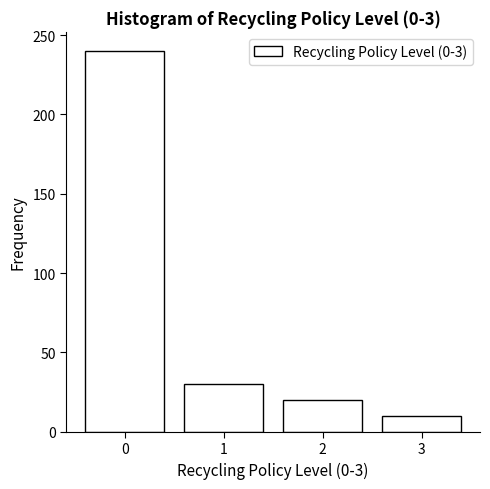

How tall is the bar that spans 1.5 to 2.5 on the x-axis? The values are not printed on the chart, so give them approximately, as read against the axis.

20